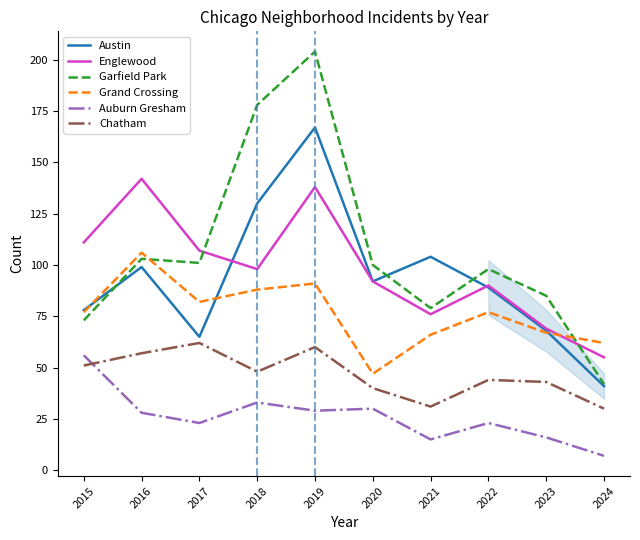

What is the difference between the highest and lowest values at 2015?

60